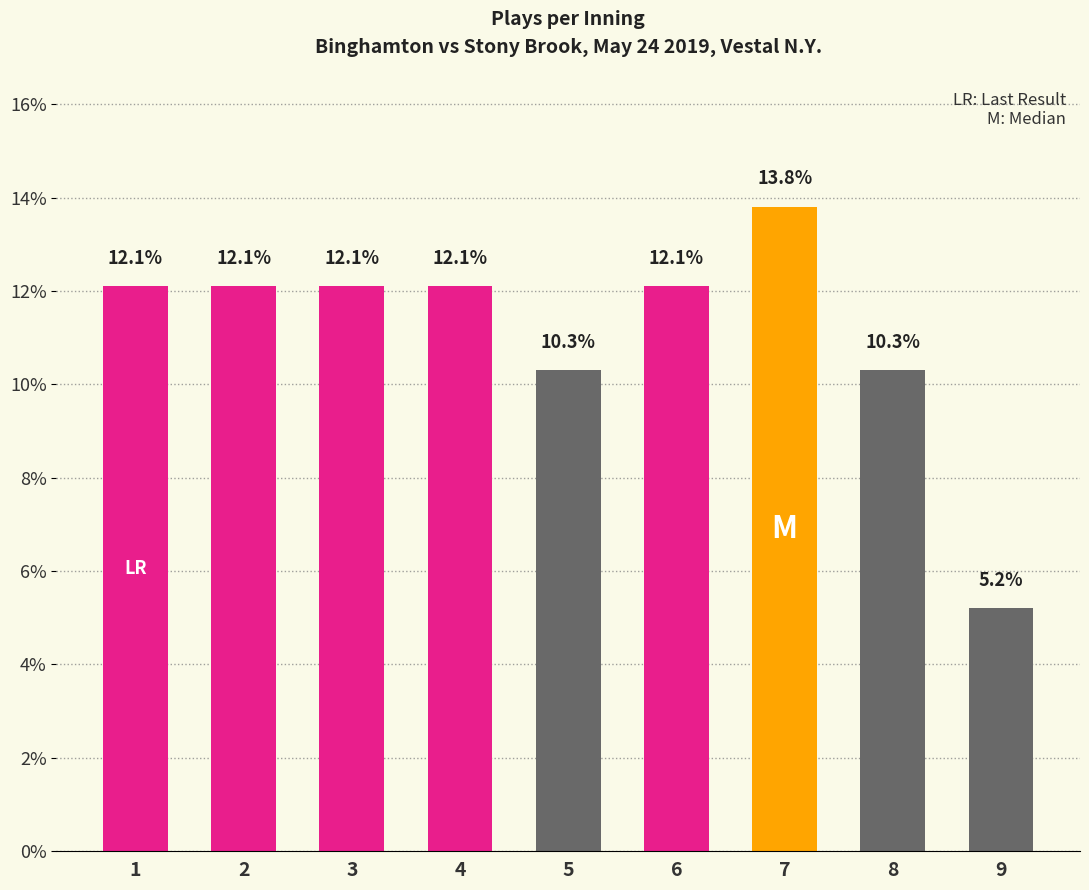

The chart shows a value of 13.8 at 7. True or false?

True